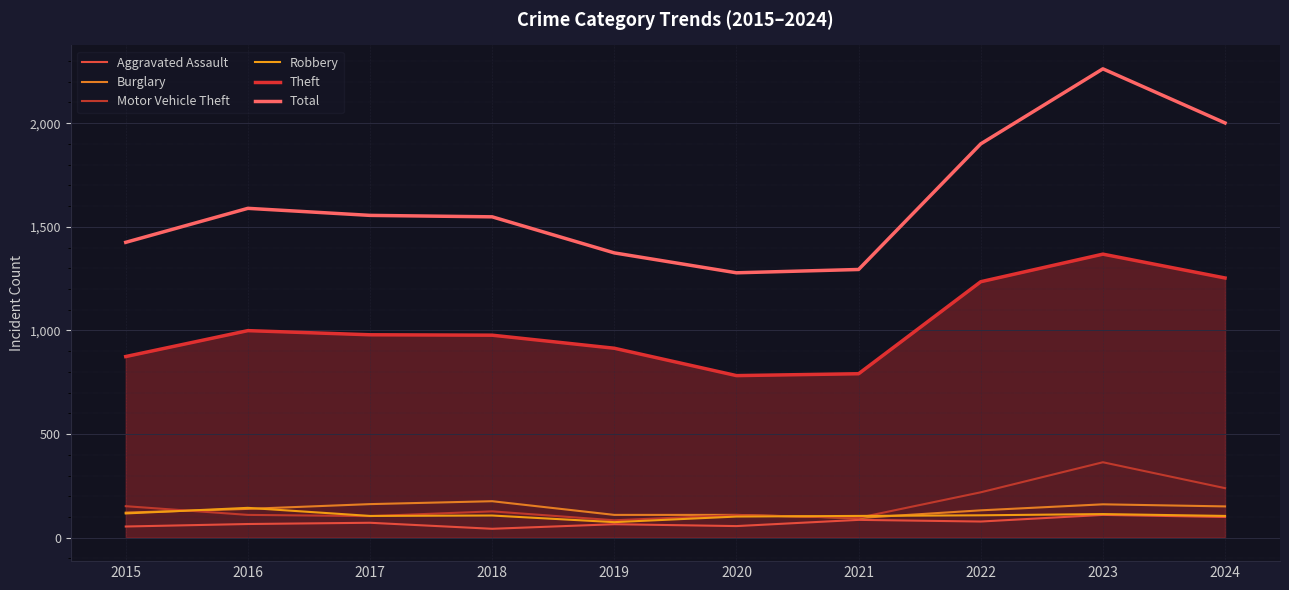

Reading left to right, what are all the values shown in this chart?

Aggravated Assault: 54	66	72	43	65	56	86	78	110	100
Burglary: 121	139	162	176	110	110	95	132	161	151
Motor Vehicle Theft: 152	110	104	127	84	109	96	219	364	239
Robbery: 117	144	105	107	75	102	105	108	114	105
Theft: 874	999	979	977	914	782	791	1235	1368	1253
Total: 1425	1589	1555	1548	1374	1278	1294	1900	2262	2001